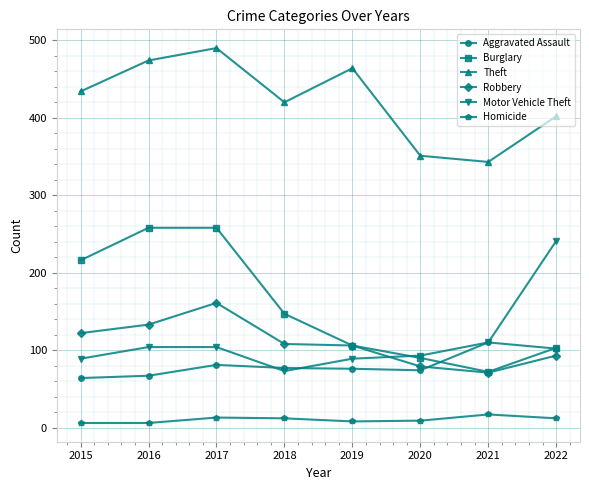

Where is the first local minimum for Motor Vehicle Theft?

2018